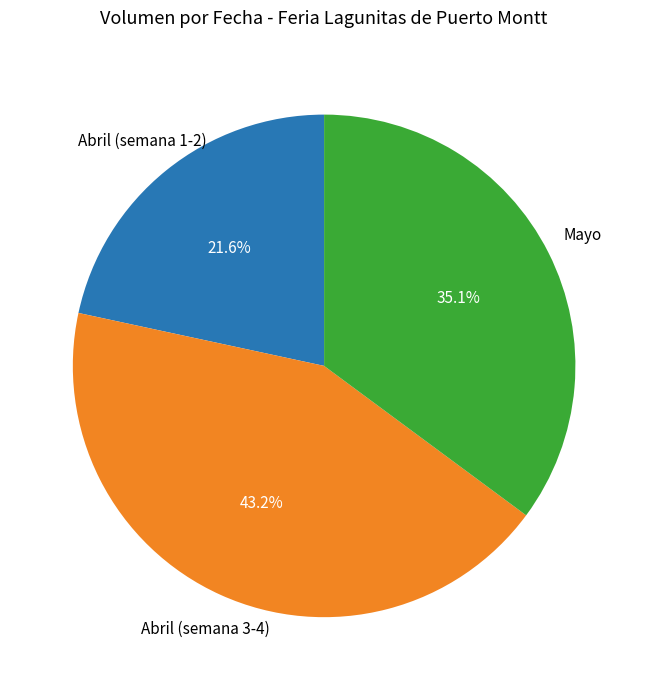

What is the smallest slice in the pie chart?

Abril (semana 1-2)